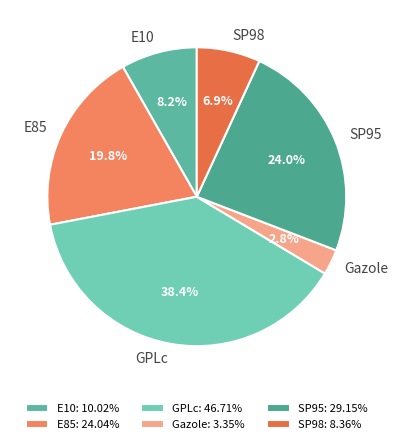

To the nearest percent, what portion does E10 represent?

8%